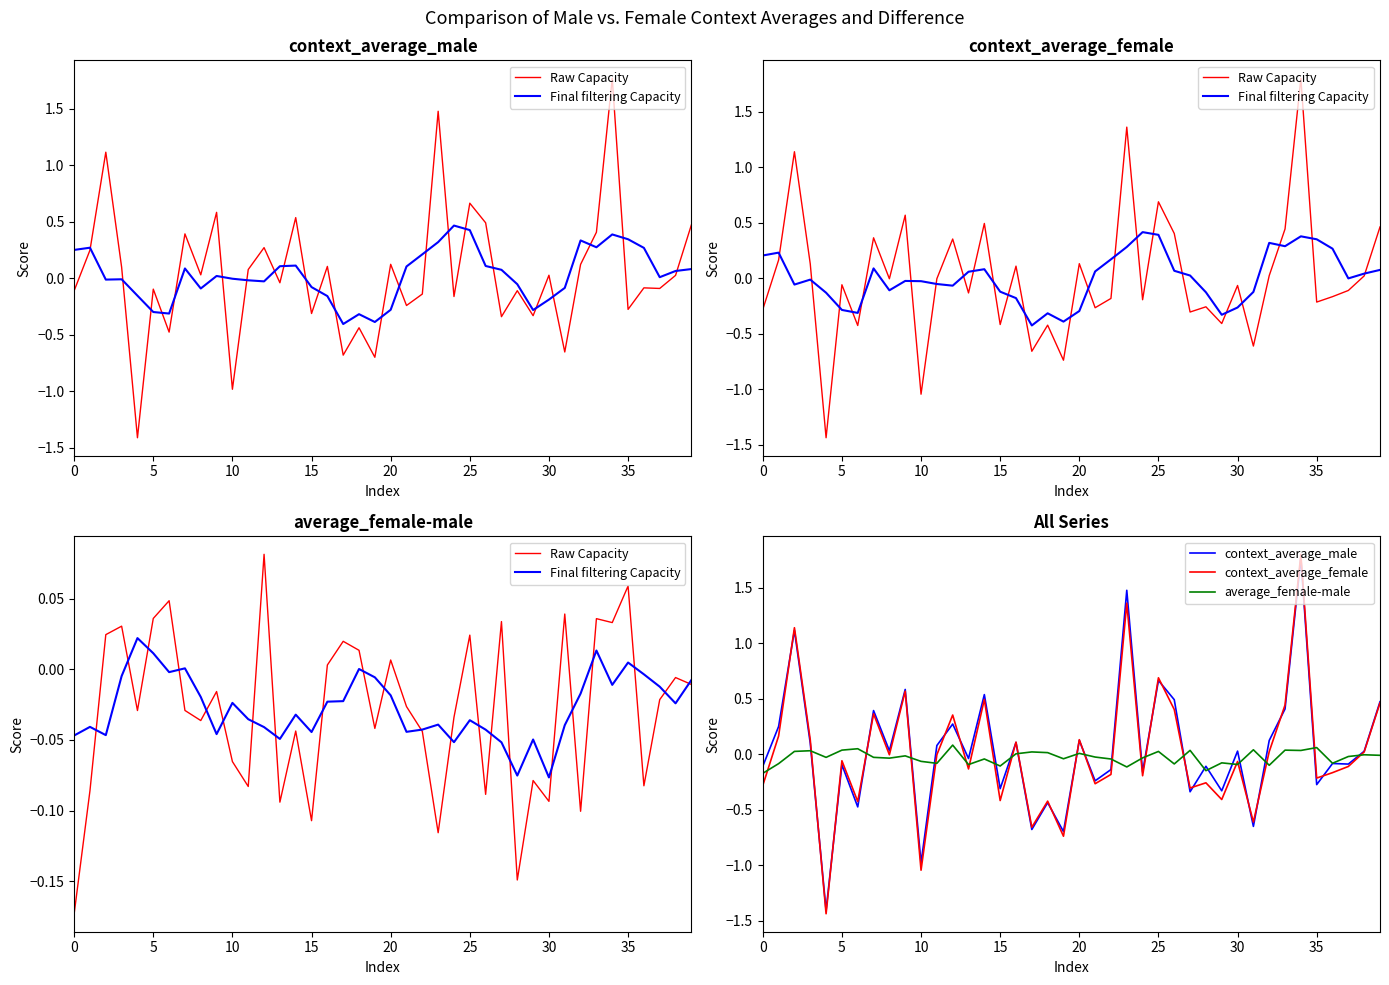

Reading left to right, what are all the values shown in this chart?

Raw Capacity: -0.2	-0.1	0.0	0.0	-0.0	0.0	0.0	-0.0	-0.0	-0.0	-0.1	-0.1	0.1	-0.1	-0.0	-0.1	0.0	0.0	0.0	-0.0	0.0	-0.0	-0.0	-0.1	-0.0	0.0	-0.1	0.0	-0.1	-0.1	-0.1	0.0	-0.1	0.0	0.0	0.1	-0.1	-0.0	-0.0	-0.0
Final filtering Capacity: -0.0	-0.0	-0.0	-0.0	0.0	0.0	-0.0	0.0	-0.0	-0.0	-0.0	-0.0	-0.0	-0.0	-0.0	-0.0	-0.0	-0.0	0.0	-0.0	-0.0	-0.0	-0.0	-0.0	-0.1	-0.0	-0.0	-0.1	-0.1	-0.0	-0.1	-0.0	-0.0	0.0	-0.0	0.0	-0.0	-0.0	-0.0	-0.0
context_average_male: -0.1	0.2	1.1	0.1	-1.4	-0.1	-0.5	0.4	0.0	0.6	-1.0	0.1	0.3	-0.0	0.5	-0.3	0.1	-0.7	-0.4	-0.7	0.1	-0.2	-0.1	1.5	-0.2	0.7	0.5	-0.3	-0.1	-0.3	0.0	-0.7	0.1	0.4	1.8	-0.3	-0.1	-0.1	0.0	0.5
context_average_female: -0.3	0.2	1.1	0.1	-1.4	-0.1	-0.4	0.4	-0.0	0.6	-1.0	-0.0	0.4	-0.1	0.5	-0.4	0.1	-0.7	-0.4	-0.7	0.1	-0.3	-0.2	1.4	-0.2	0.7	0.4	-0.3	-0.3	-0.4	-0.1	-0.6	0.0	0.4	1.8	-0.2	-0.2	-0.1	0.0	0.5
average_female-male: -0.2	-0.1	0.0	0.0	-0.0	0.0	0.0	-0.0	-0.0	-0.0	-0.1	-0.1	0.1	-0.1	-0.0	-0.1	0.0	0.0	0.0	-0.0	0.0	-0.0	-0.0	-0.1	-0.0	0.0	-0.1	0.0	-0.1	-0.1	-0.1	0.0	-0.1	0.0	0.0	0.1	-0.1	-0.0	-0.0	-0.0